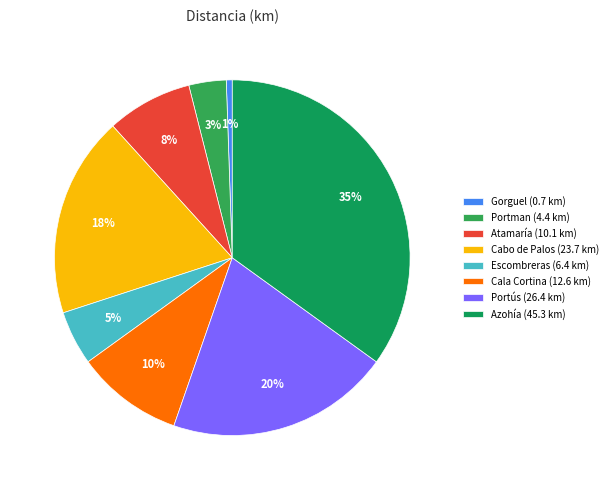

How many slices are in this pie chart?

8